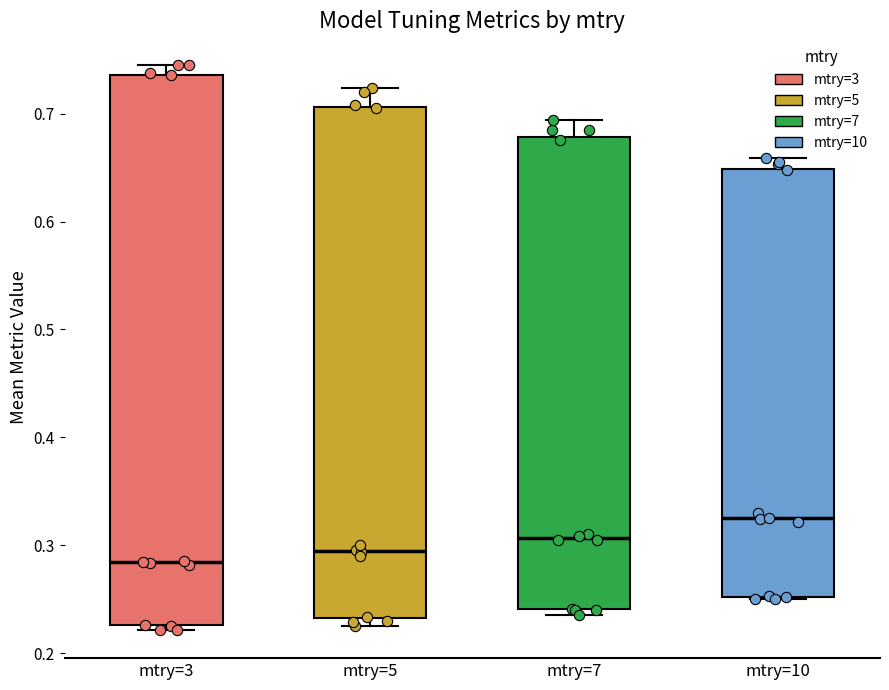

Comparing the boxes themselves (not the whiskers), which one is the tallest?

mtry=3